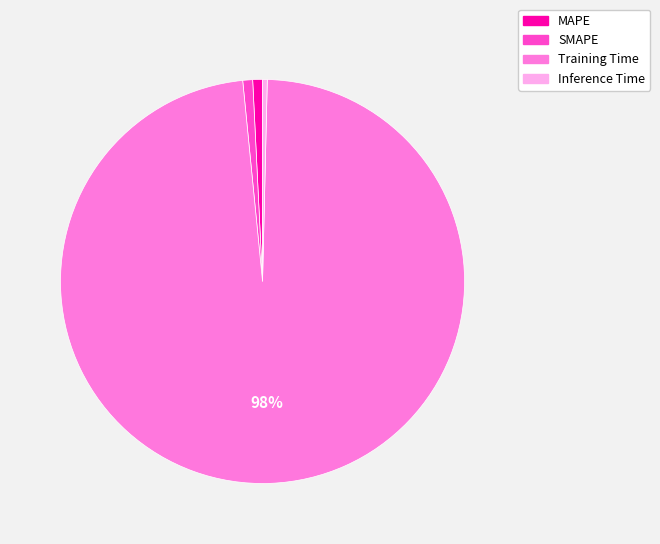

The Inference Time slice represents 13% of the pie. True or false?

False